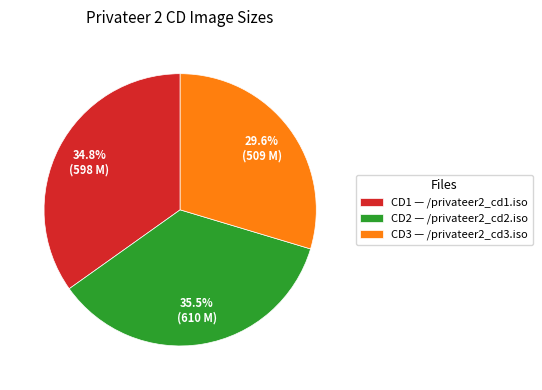

Which slice is the smallest?

CD3 — /privateer2_cd3.iso